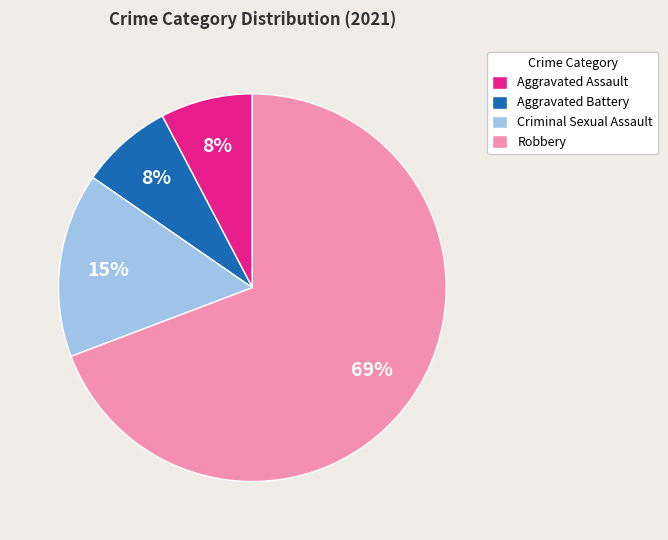

To the nearest percent, what is the average slice percentage?

25%